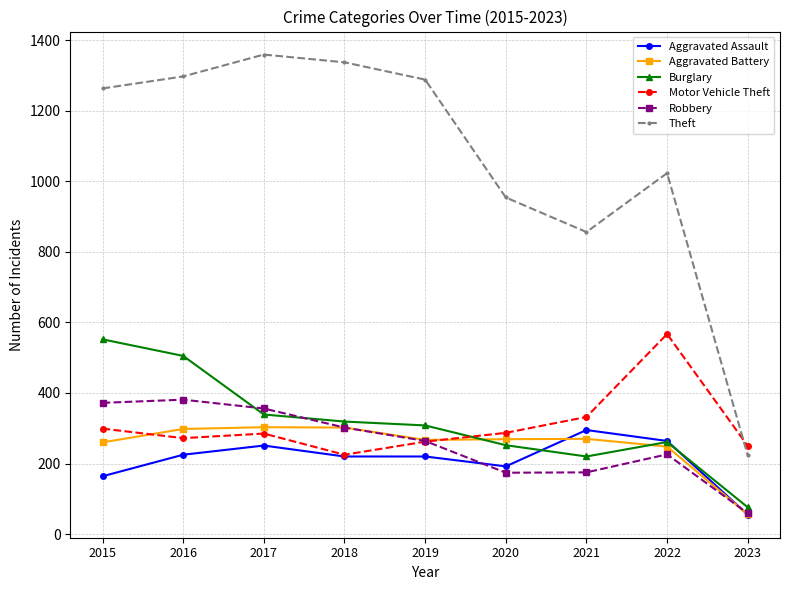

What is the value of the Theft point at the 9th from the left?

223